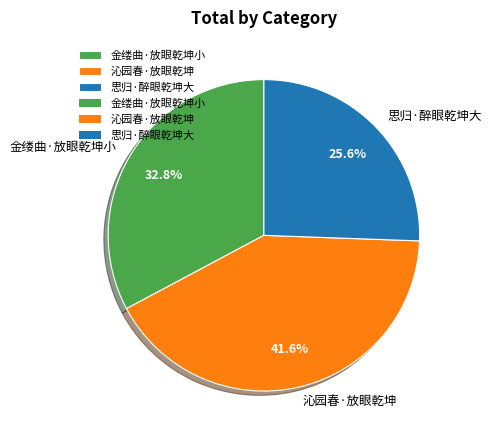

Is it true that 金缕曲·放眼乾坤小 is 33% of the pie?

True